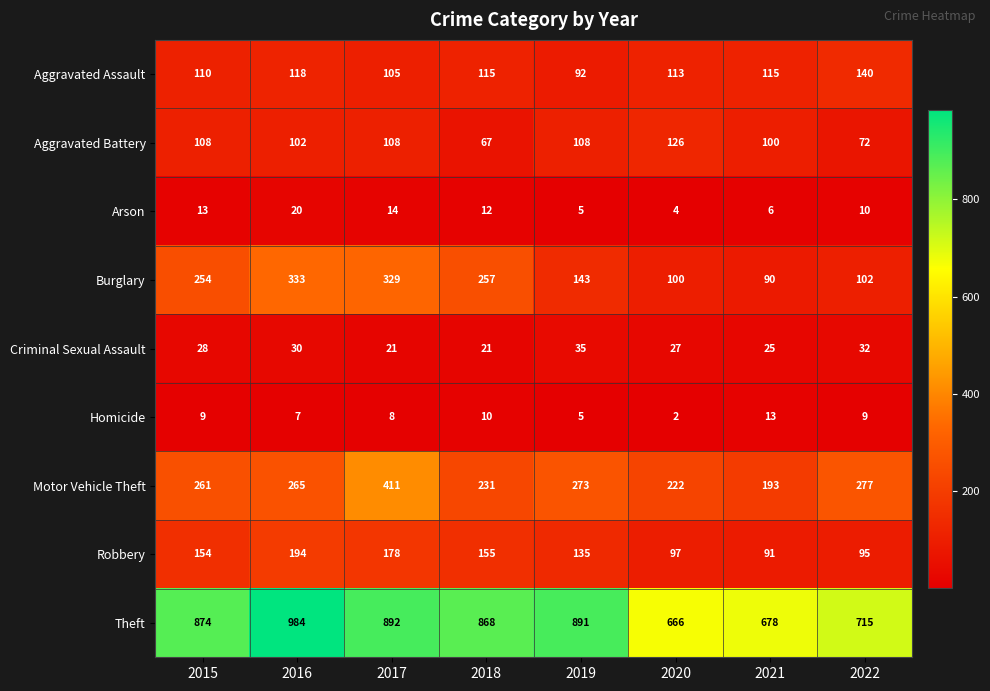

What is the average value of the Criminal Sexual Assault series?

27